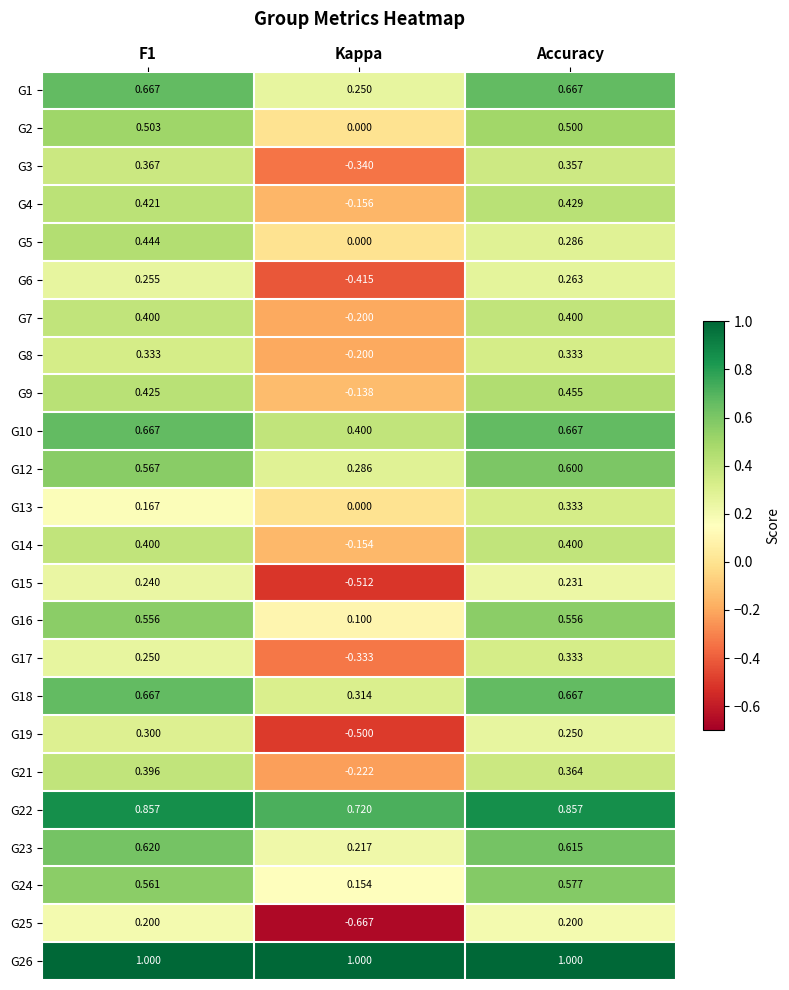

Which series has the largest total across all categories?

G26